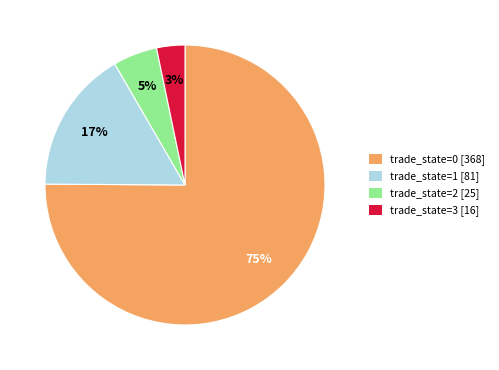

Is the sum of trade_state=0 [368] and trade_state=3 [16] greater than half?

Yes